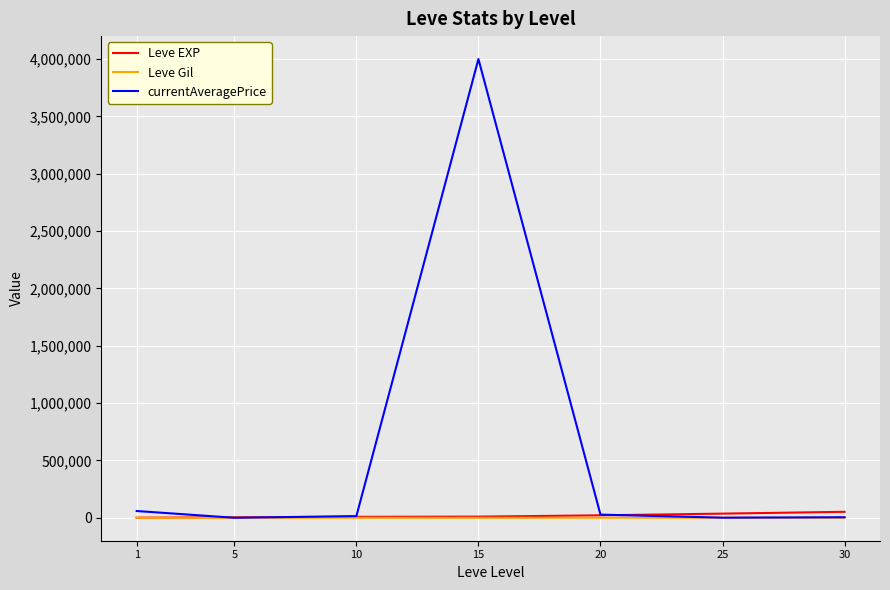

Between 15 and 20, which series saw the biggest shift?

currentAveragePrice